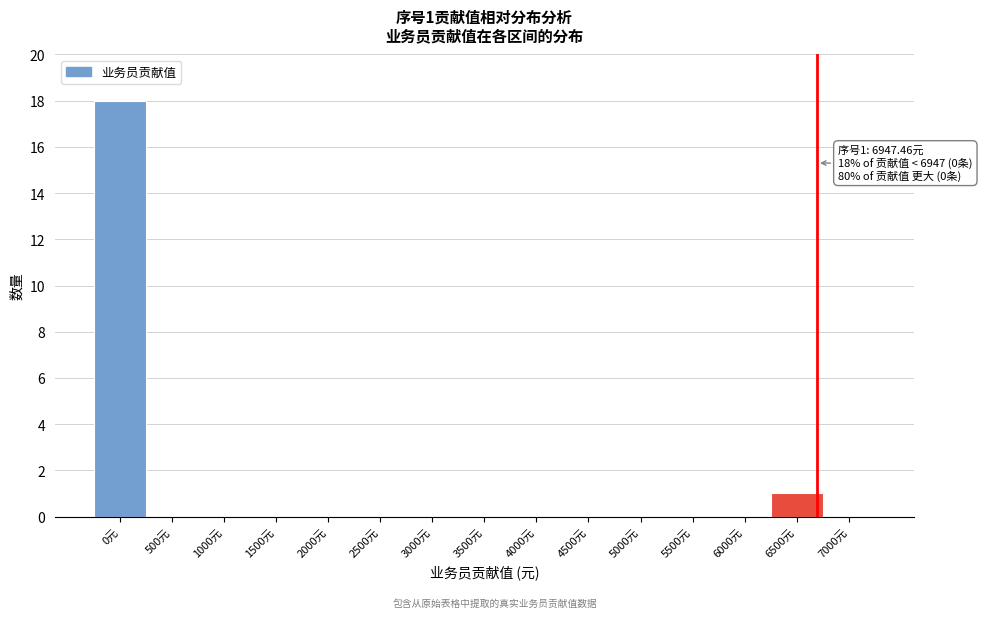

Reading left to right, transcribe all the data shown in this chart.

0元=18	500元=0	1000元=0	1500元=0	2000元=0	2500元=0	3000元=0	3500元=0	4000元=0	4500元=0	5000元=0	5500元=0	6000元=0	6500元=1	7000元=0